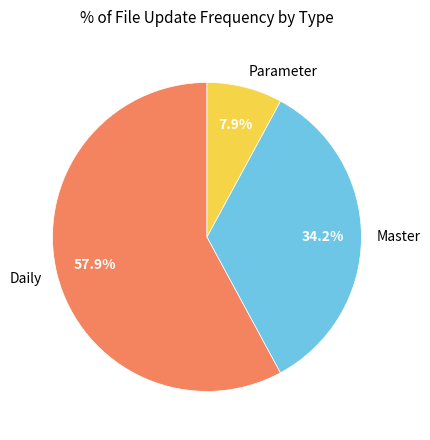

Which category accounts for the majority?

Daily